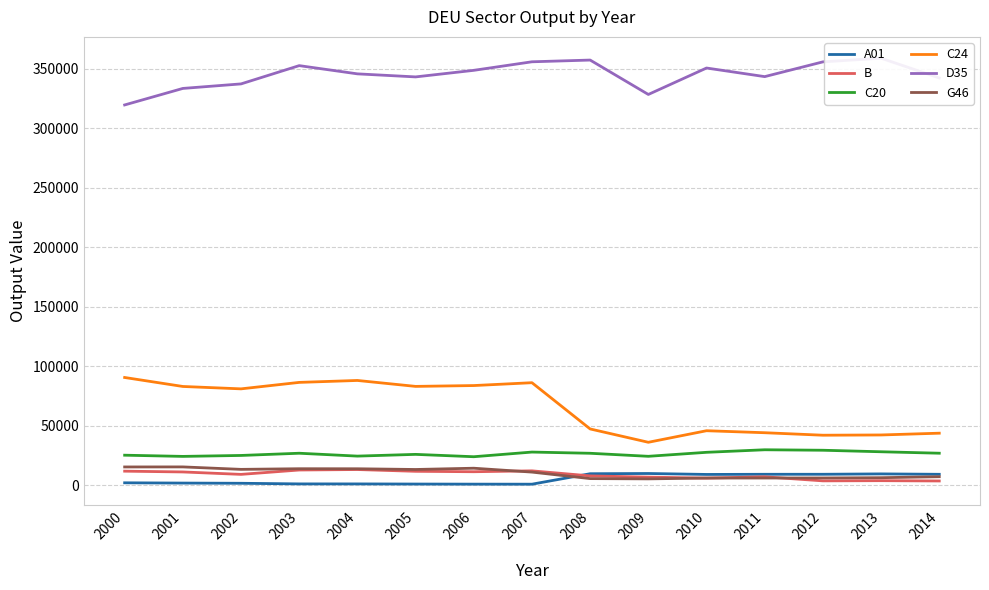

Is this an area chart (filled region under the line)?

No